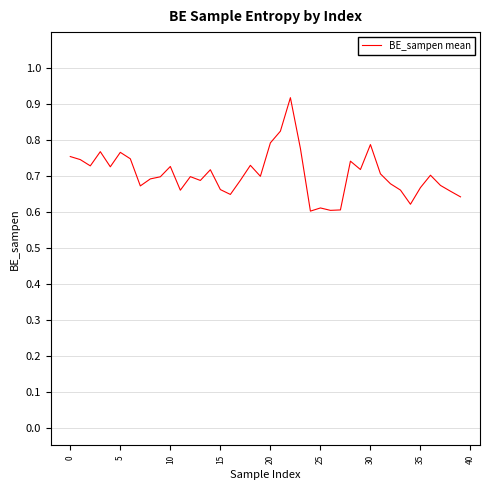

What is the difference between the maximum and minimum values?

0.3